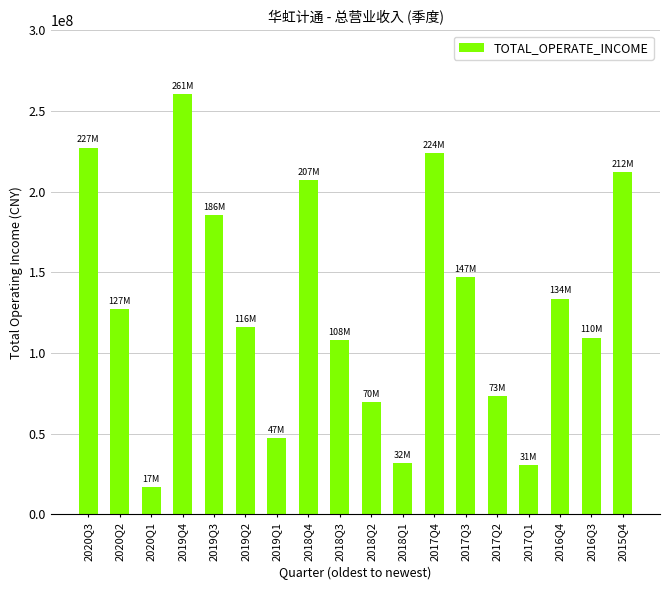

What is the sum of all values?

2327565544.9